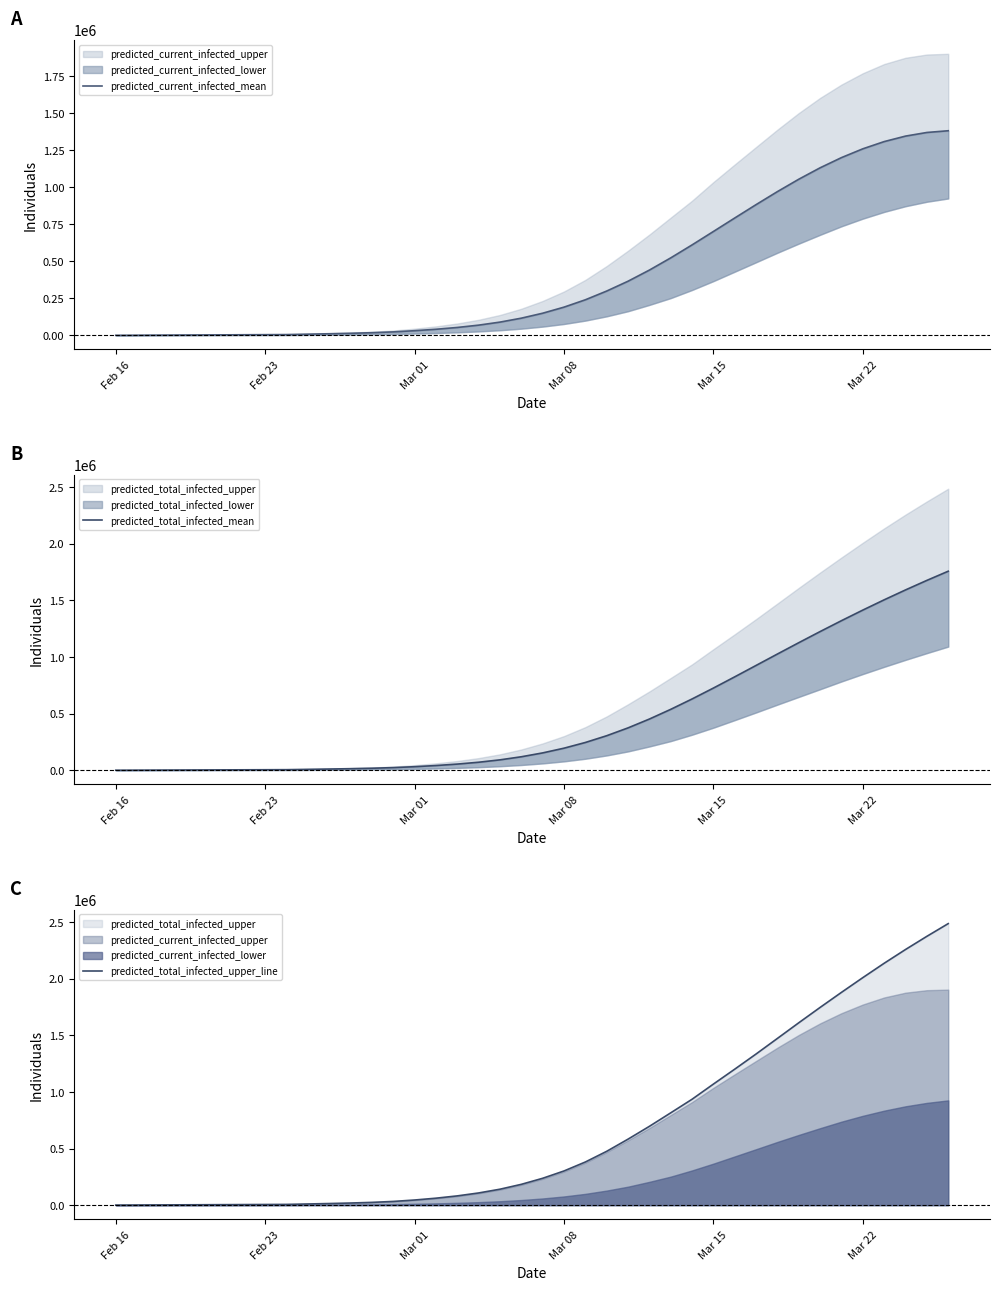

True or false: predicted_total_infected_mean and predicted_total_infected_upper_line intersect in this chart.

False